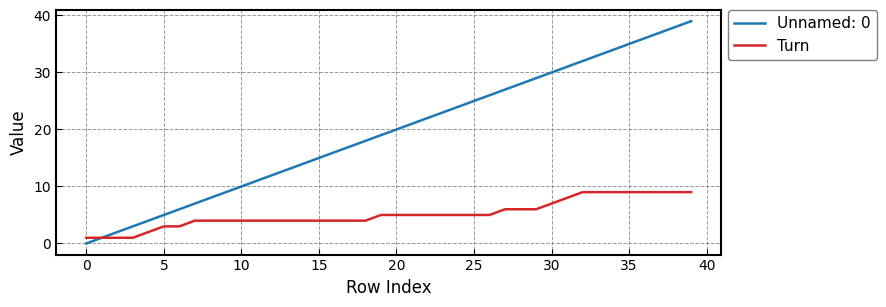

Which series has the widest spread of values?

Unnamed: 0